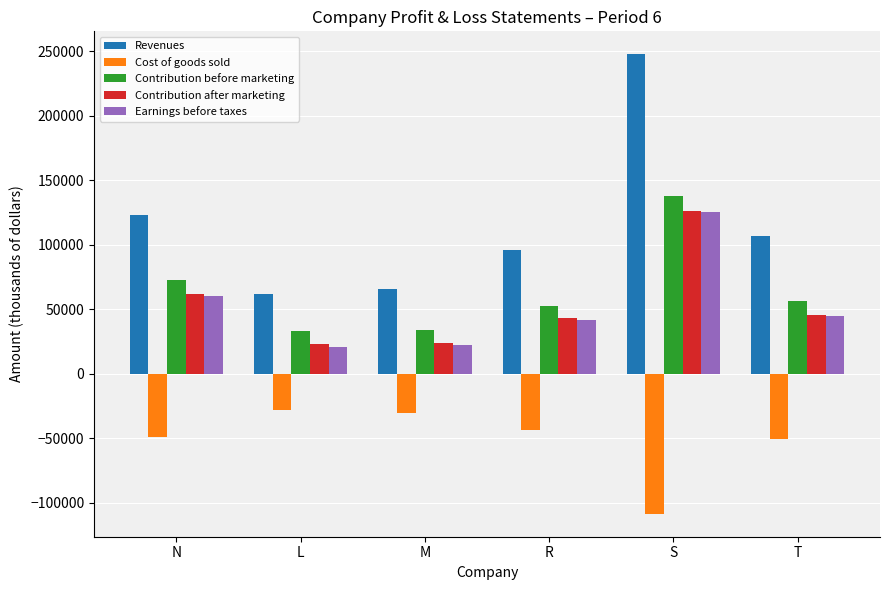

What is the maximum value for Contribution before marketing?

137603.5